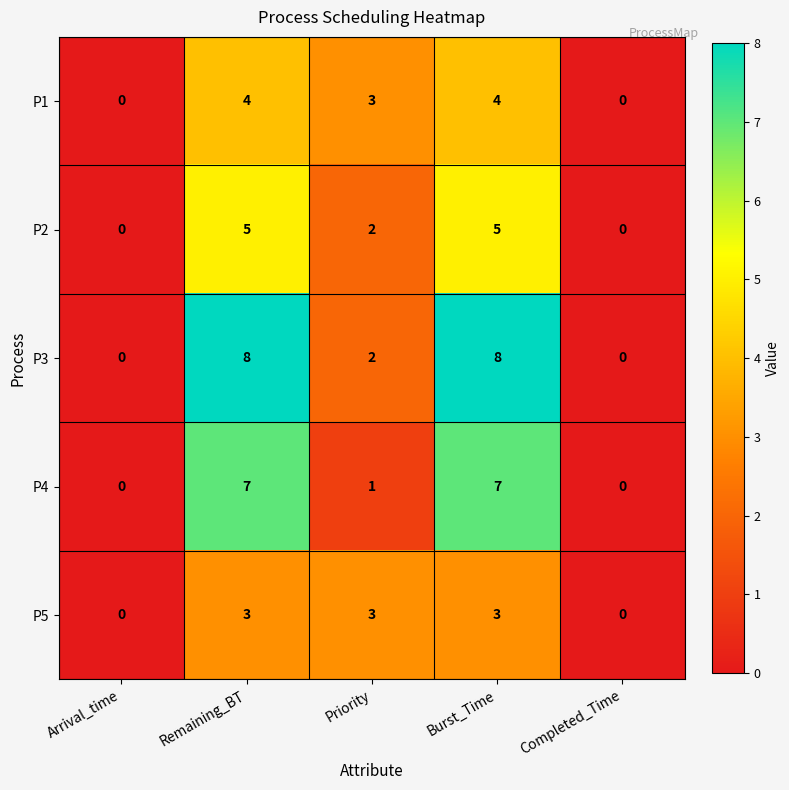

Which series has the widest spread of values?

P3